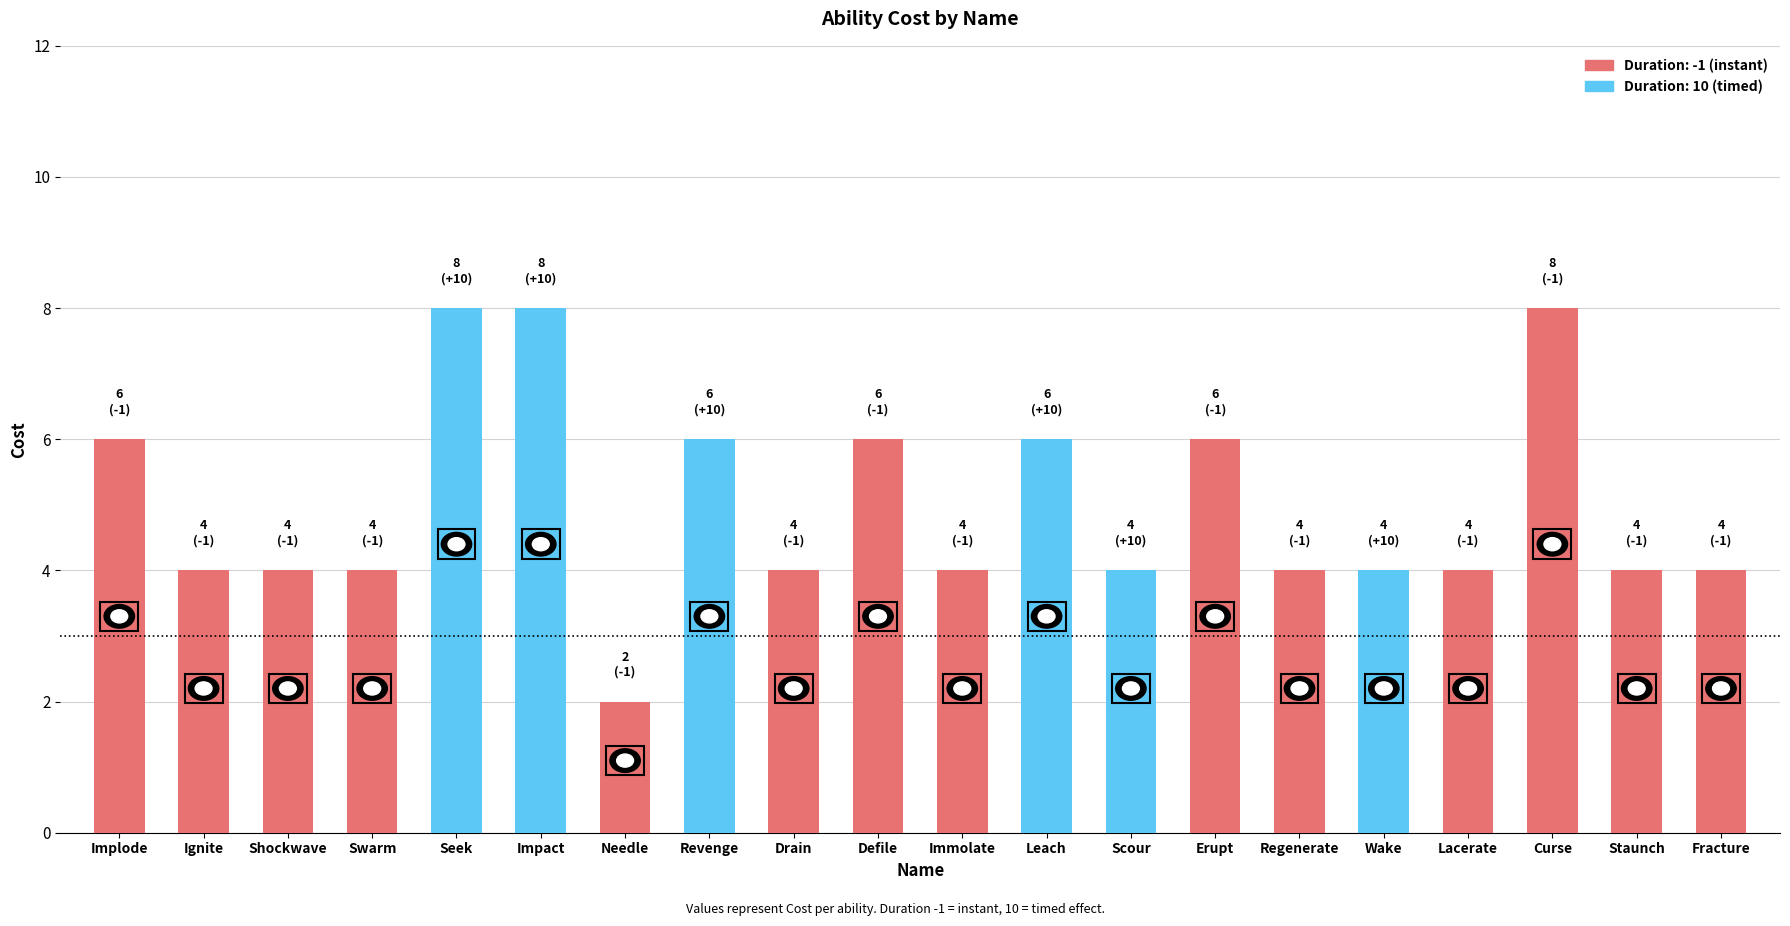

What is the ratio of the value at Staunch to the value at Needle?

2.0